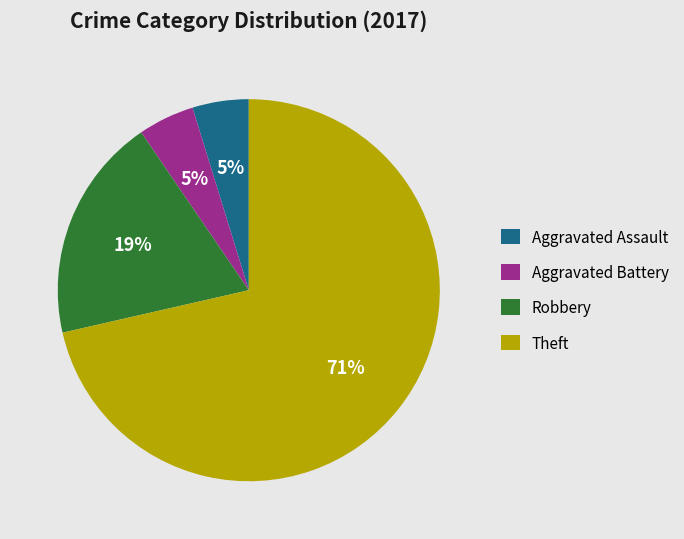

Does any single category account for the majority?

Yes